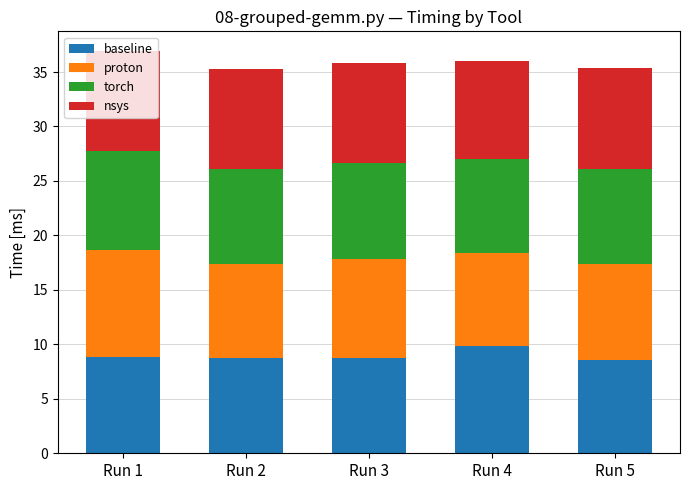

What is the total value across all series at Run 3?

35.9